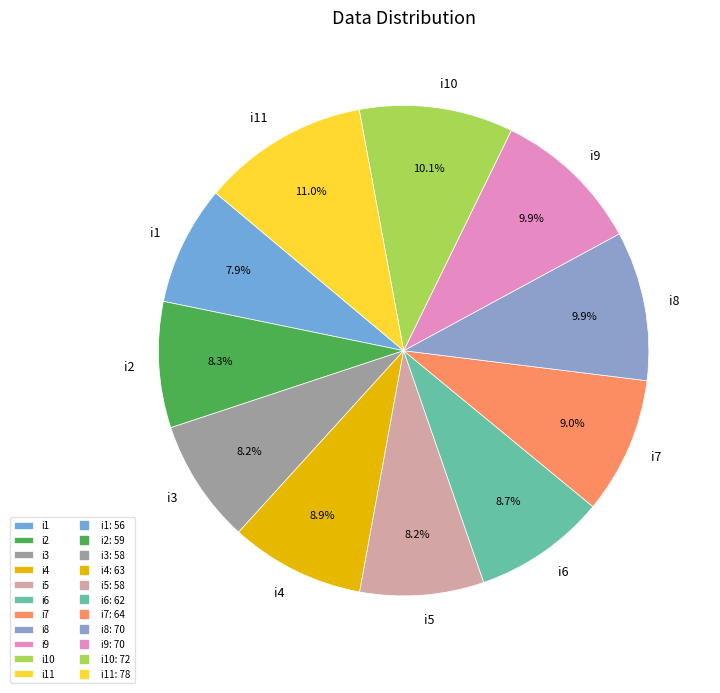

To the nearest percent, what percentage of the pie is i8?

10%